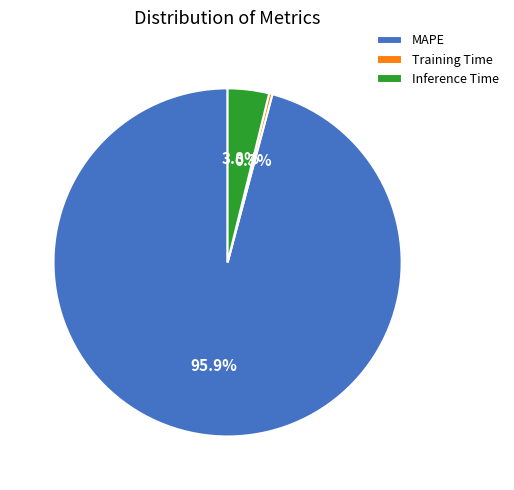

Is there any slice that represents more than half of the pie?

Yes